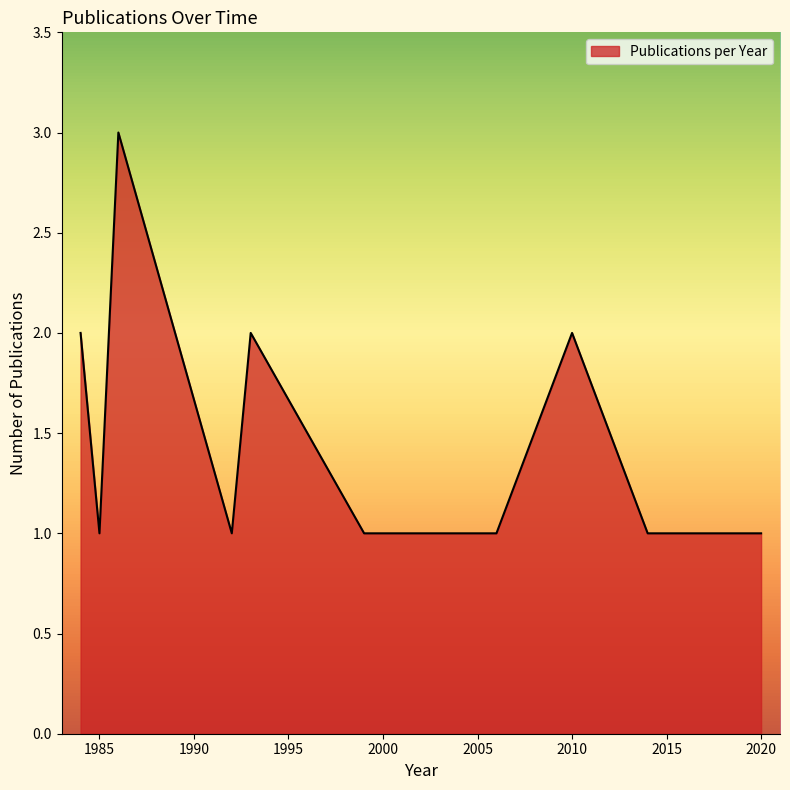

What is the maximum value shown in the chart?

3